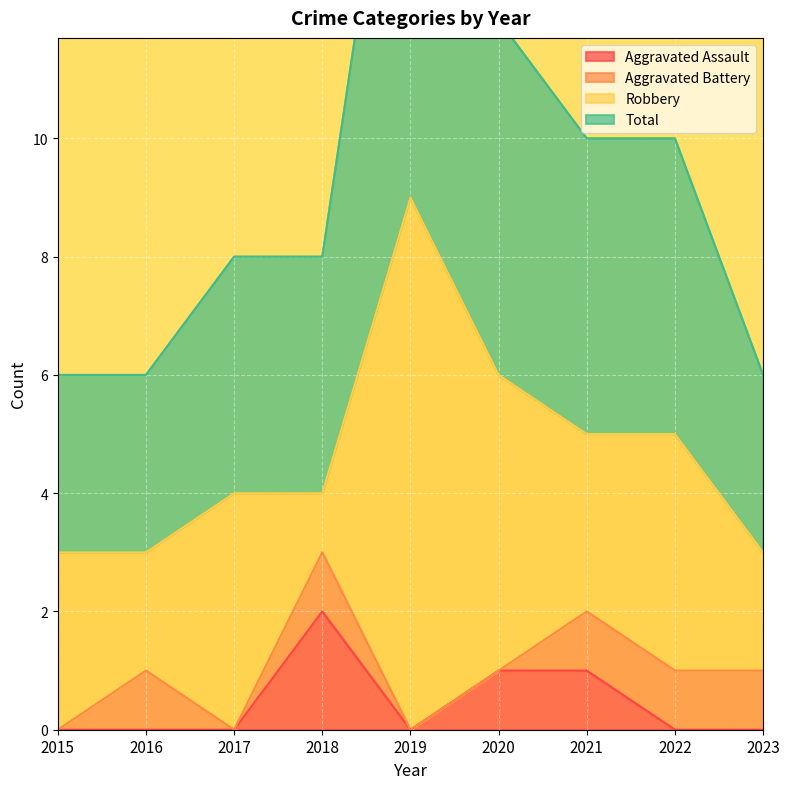

The value of Aggravated Assault at 2021 is 1. True or false?

True